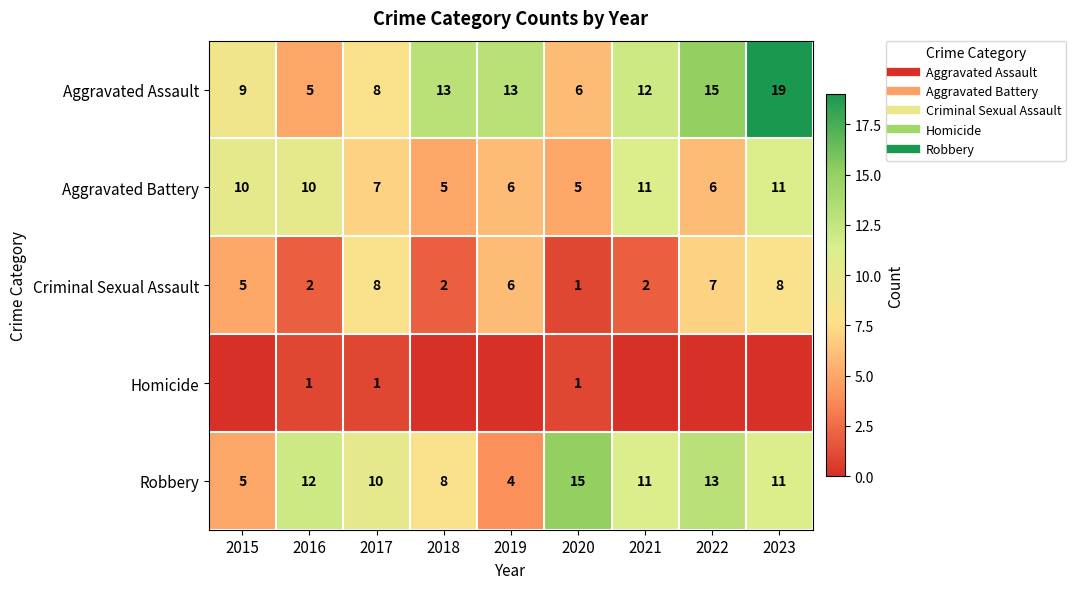

What is the difference between the highest and lowest values at 2019?

13